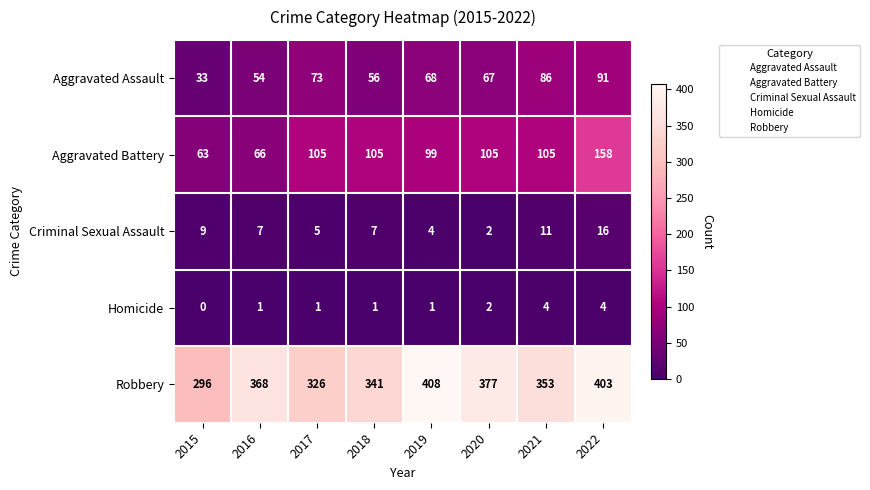

The value of Aggravated Assault at 2018 is 74. True or false?

False